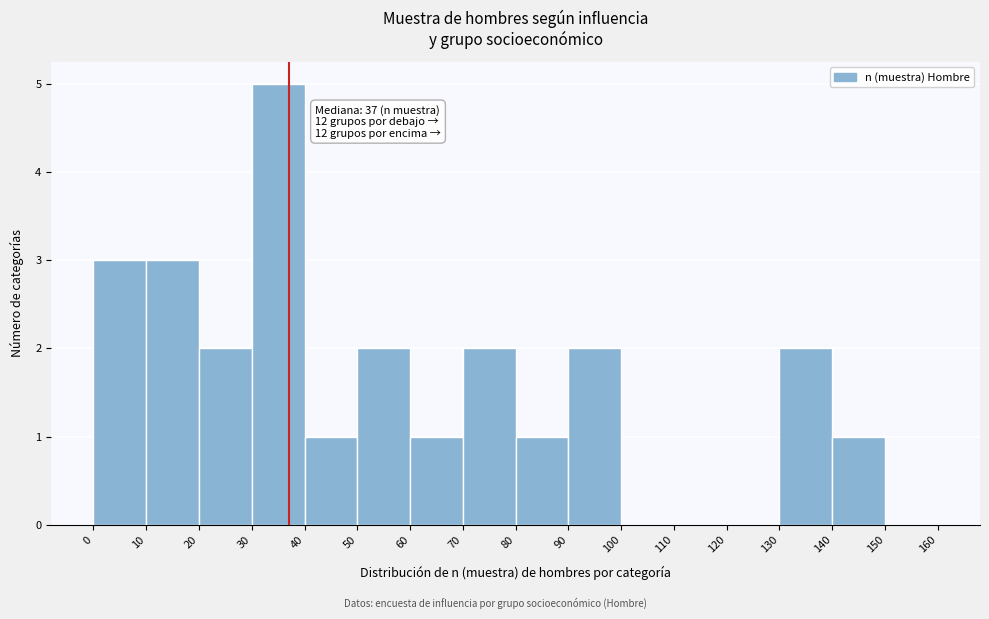

Over which range of the x-axis is the bar tallest?

30 to 40